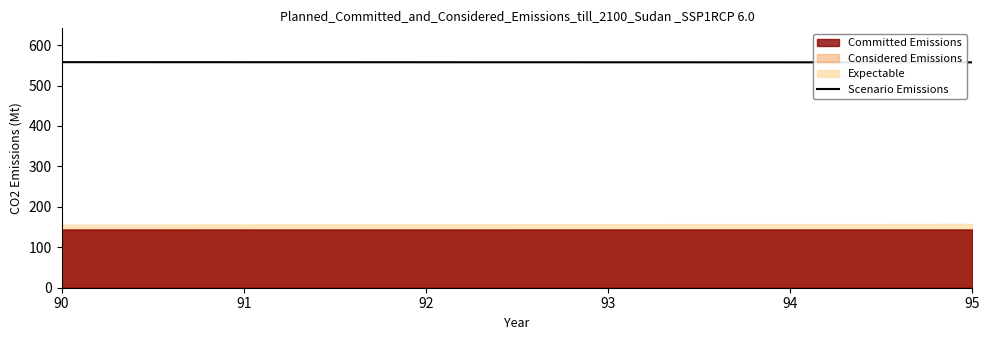

True or false: Expectable has a value of 155.9 at 90.

True